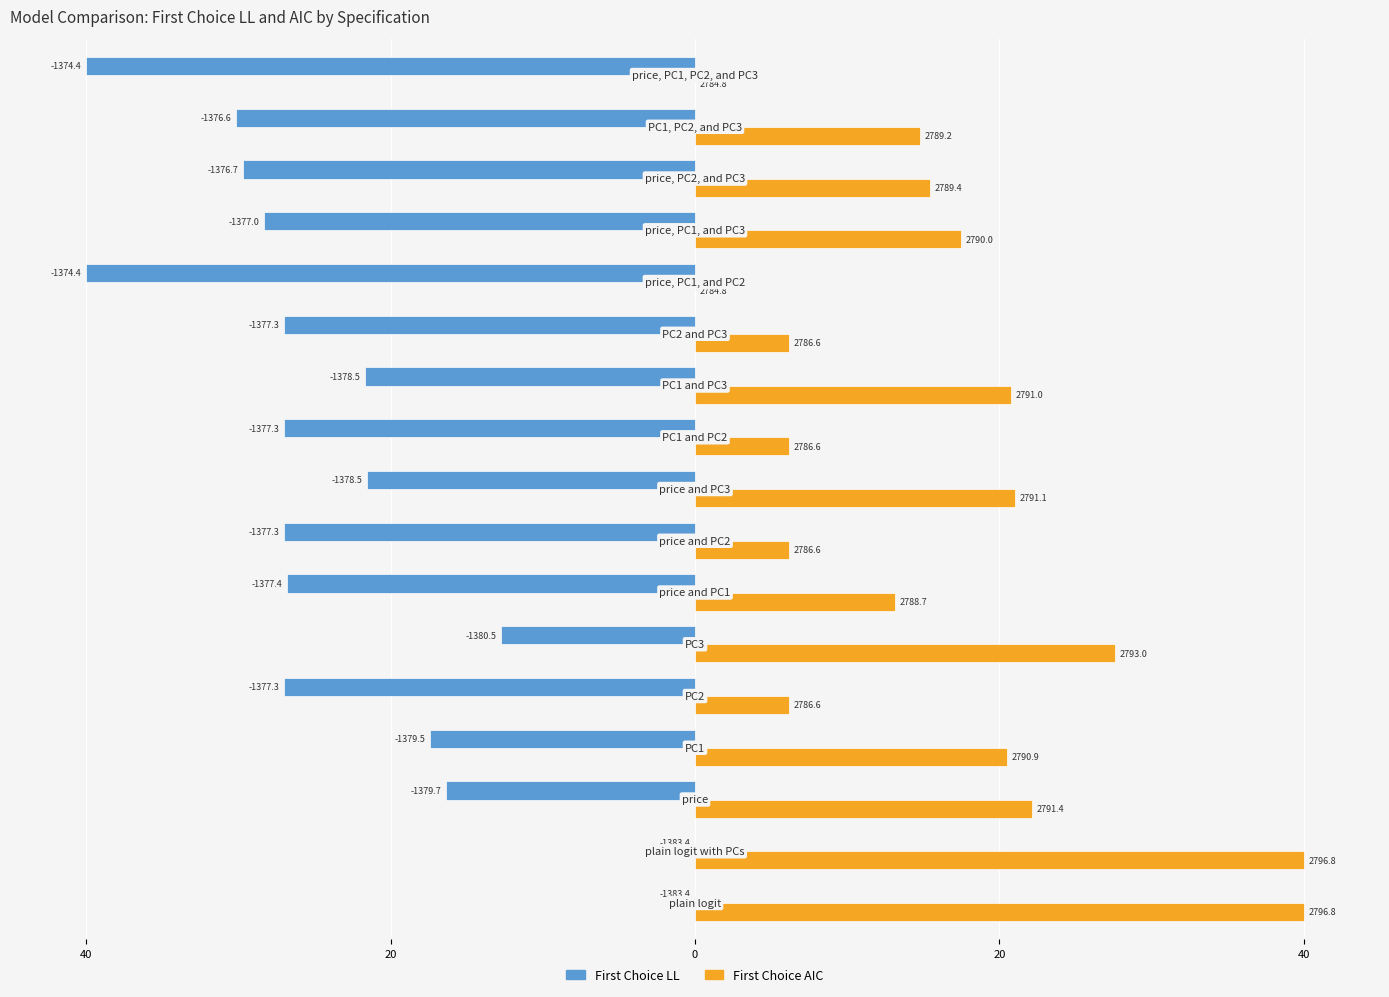

What are all the series names shown in the legend?

First Choice LL, First Choice AIC